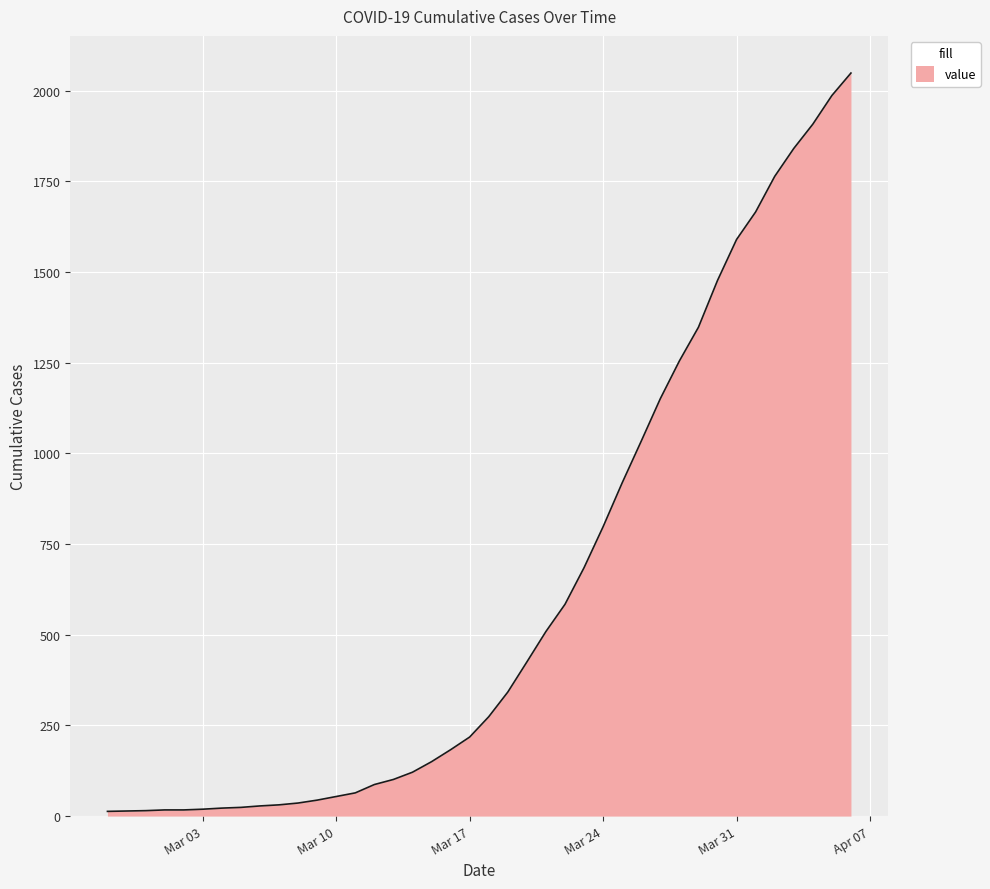

What is the difference between the maximum and minimum values?

2036